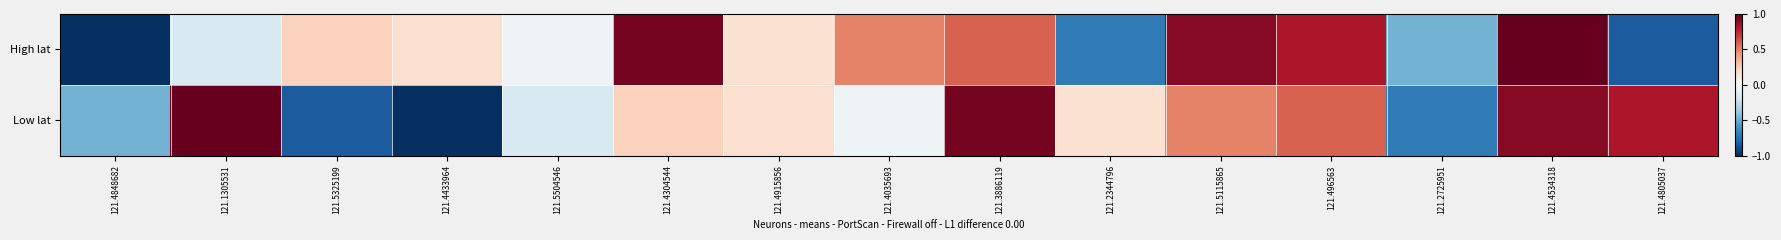

Which series has the largest total across all categories?

High lat